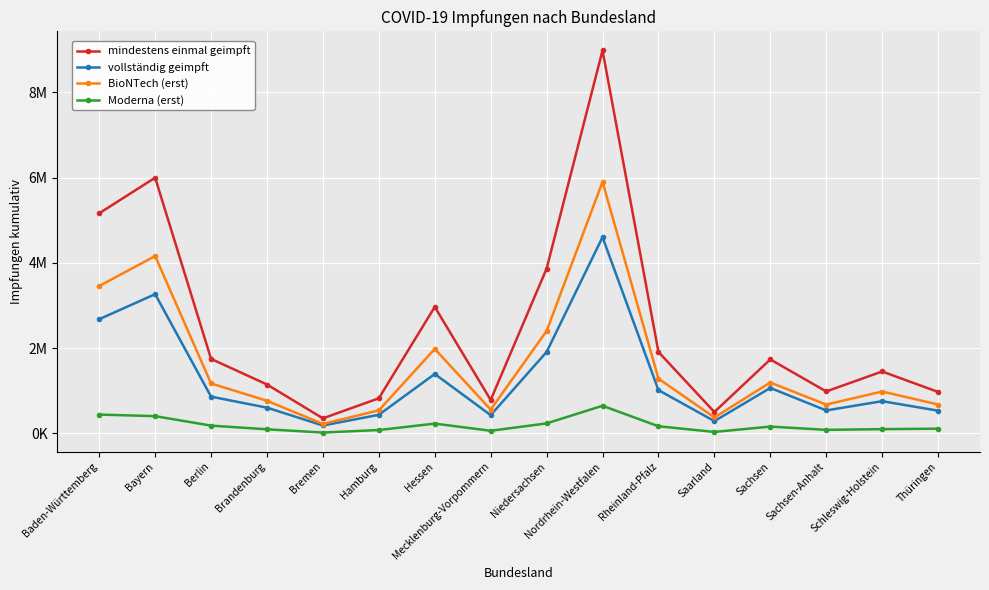

Is this an area chart (filled region under the line)?

No